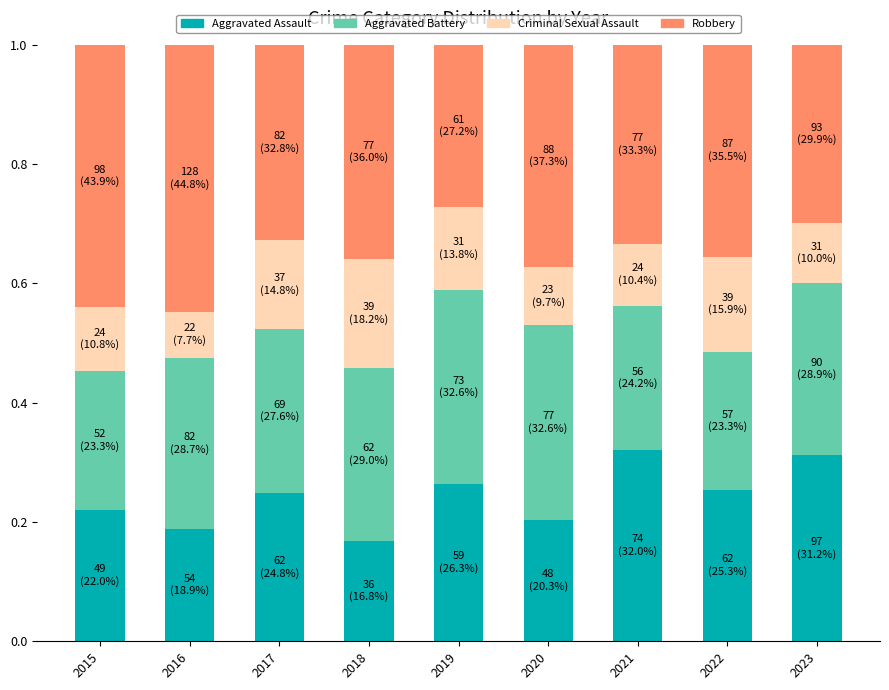

What is the total value across all series at 2020?

1.0